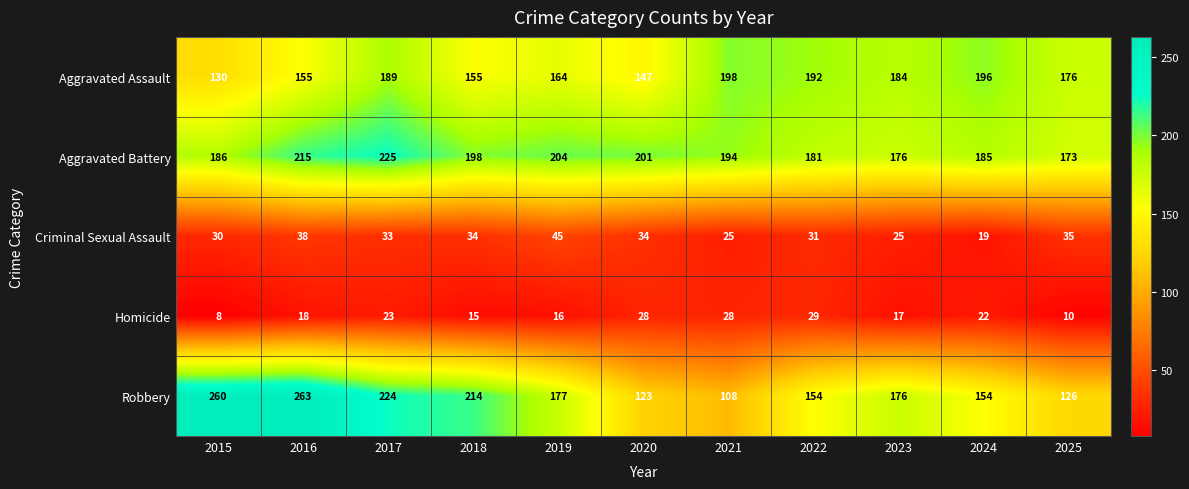

How many distinct data groups are displayed?

5